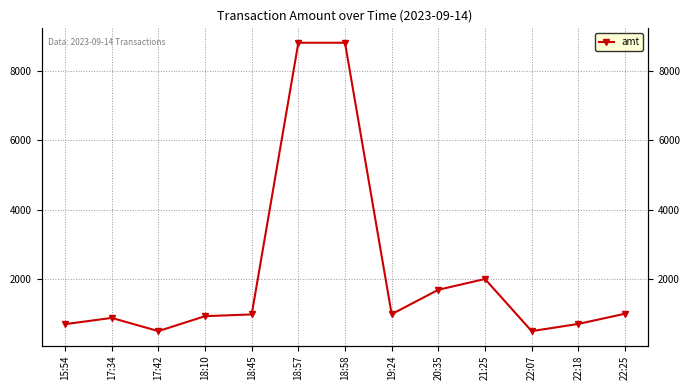

What is the difference between the values at 22:18 and 17:34?

174